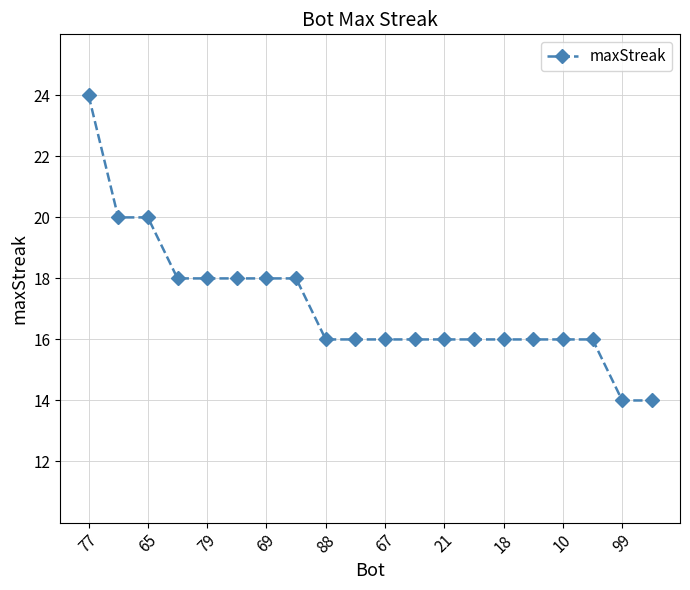

What is the sum of all values?

342